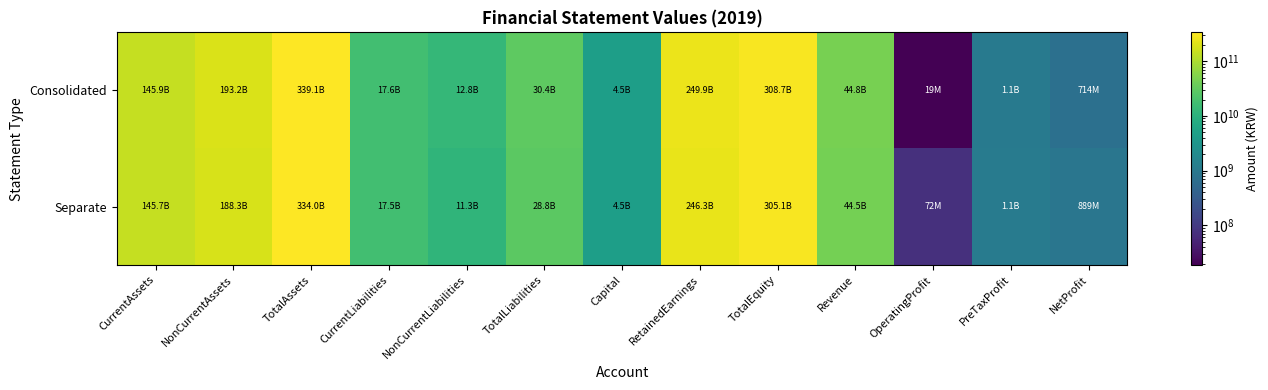

Rank the series by their maximum value, from highest to lowest.

Consolidated, Separate